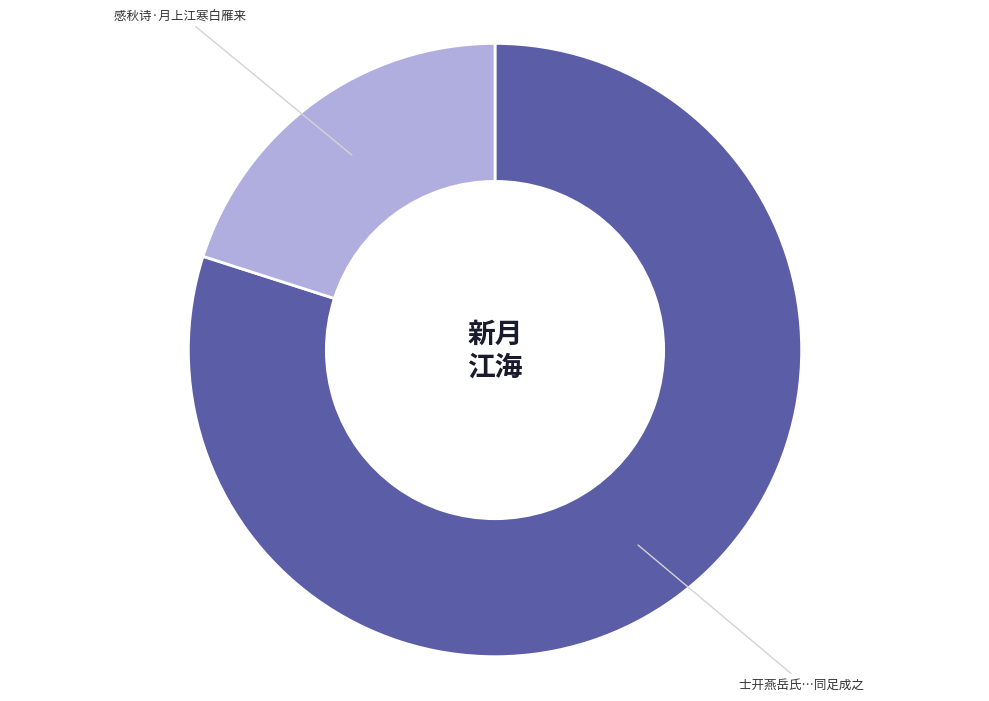

Does any single category account for the majority?

Yes